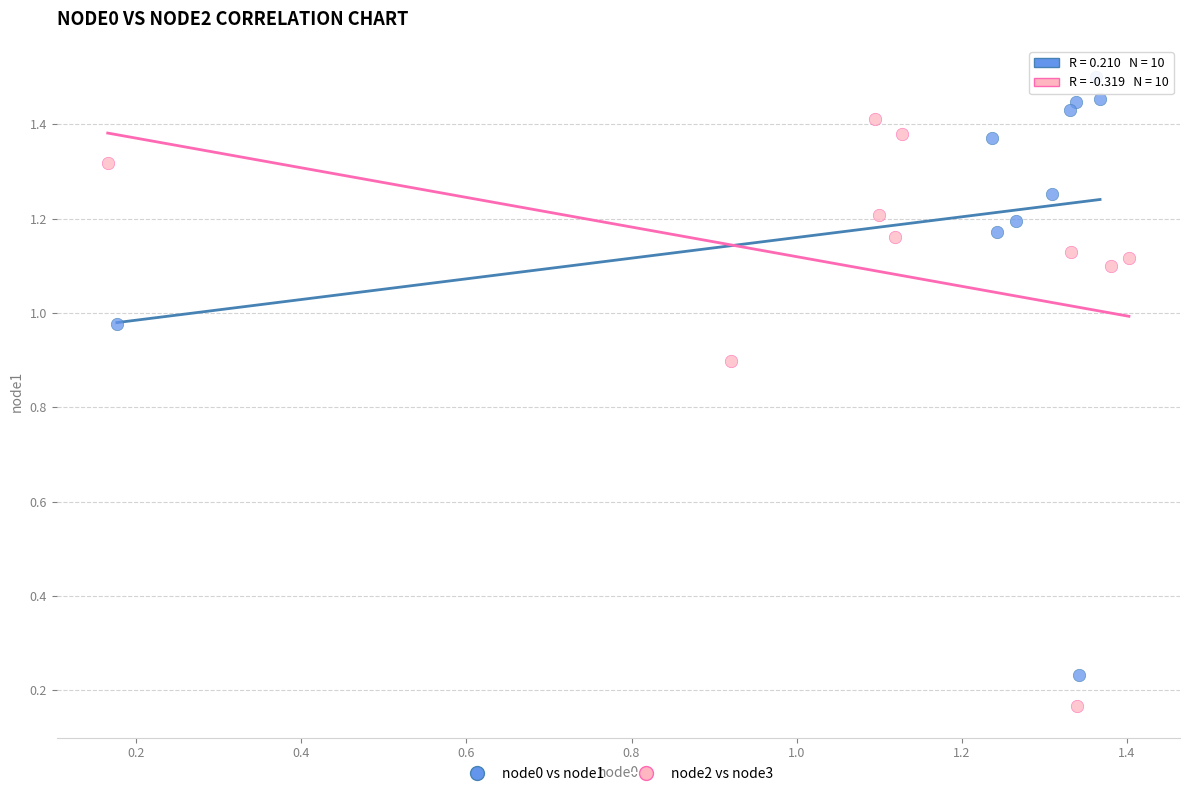

What are all the series names shown in the legend?

node0 vs node1, node2 vs node3